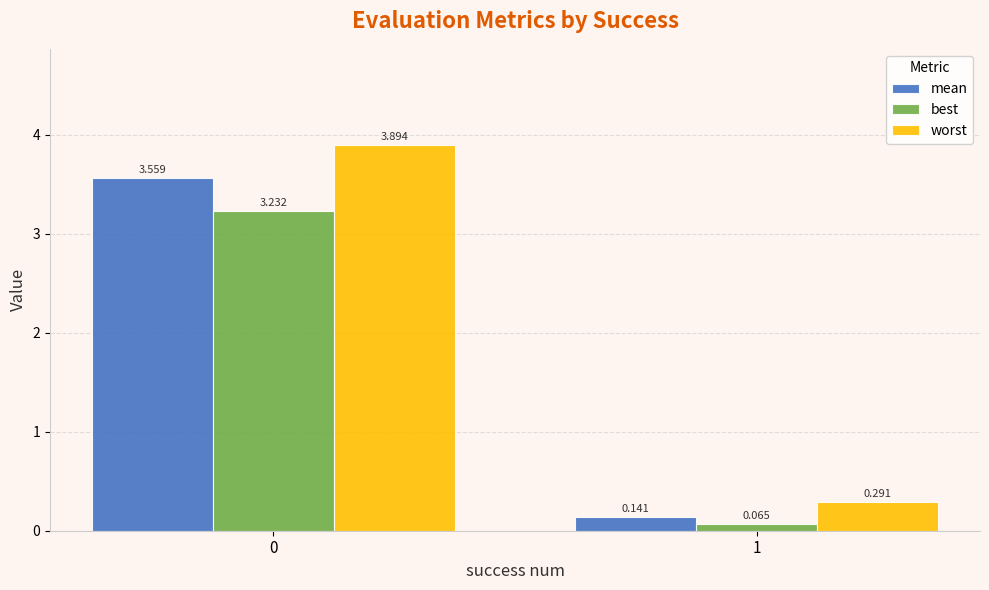

At which label does mean reach its minimum?

1